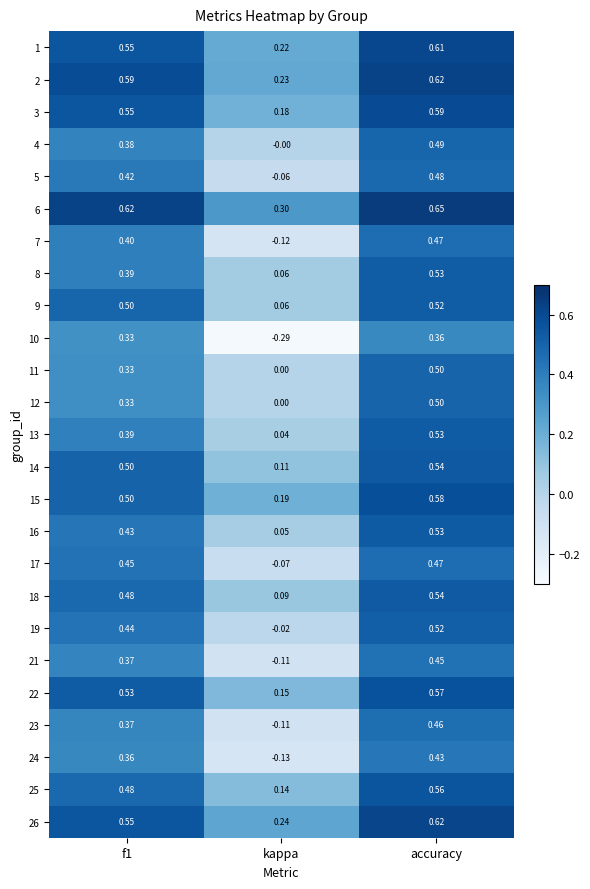

At which label is 10 closest to 0?

kappa